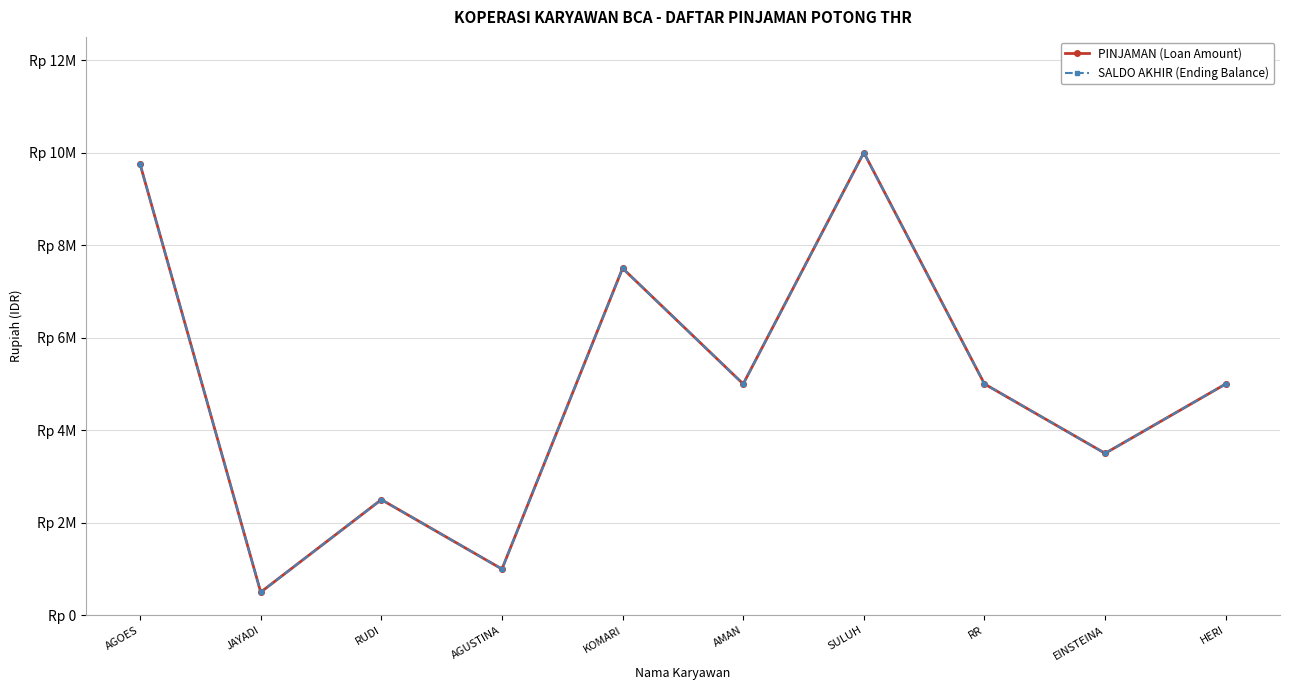

How many values in the PINJAMAN (Loan Amount) series exceed 5000000?

3